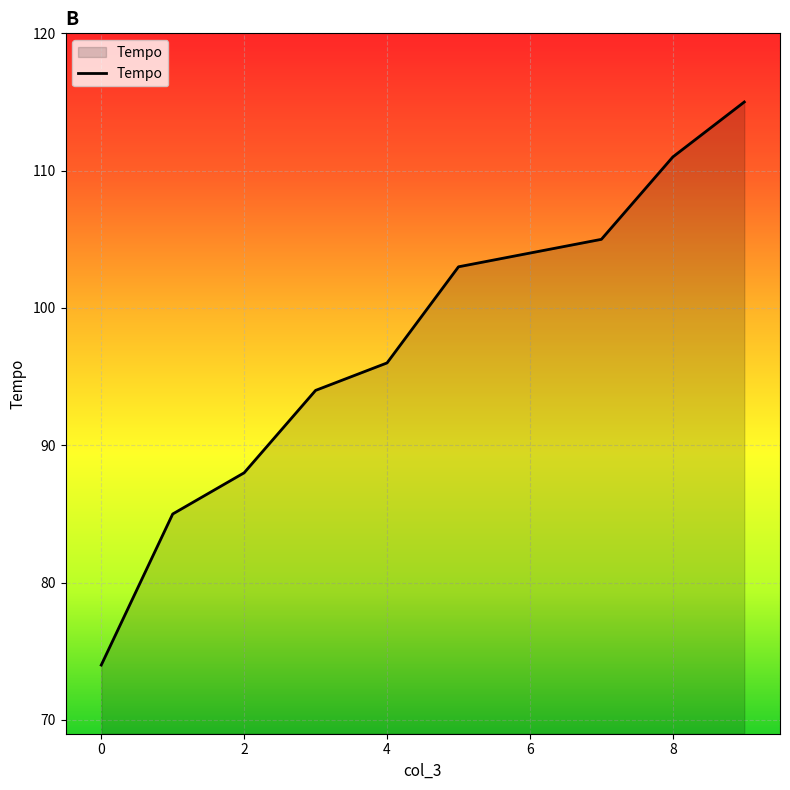

What is the smallest value displayed?

74